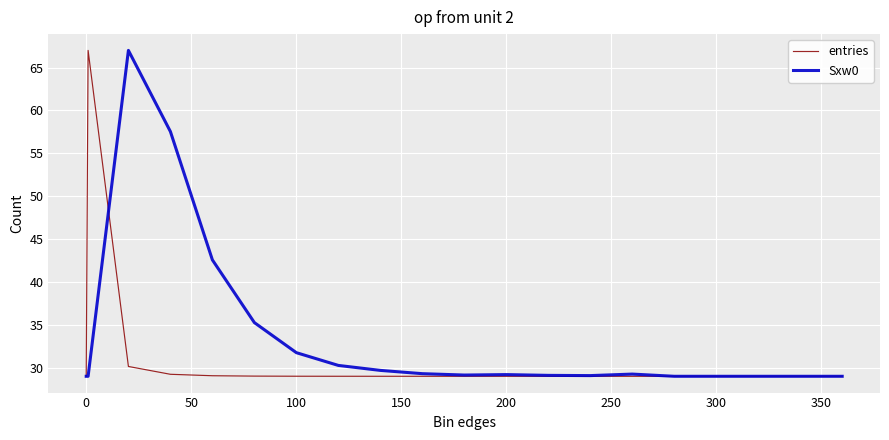

What is the maximum value shown in the chart?

67.0